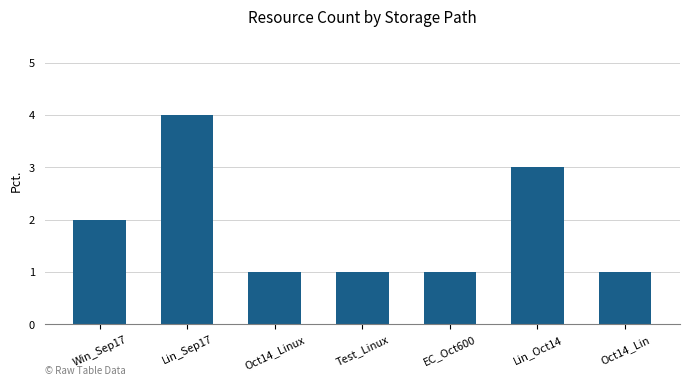

What position from the left is Test_Linux?

4